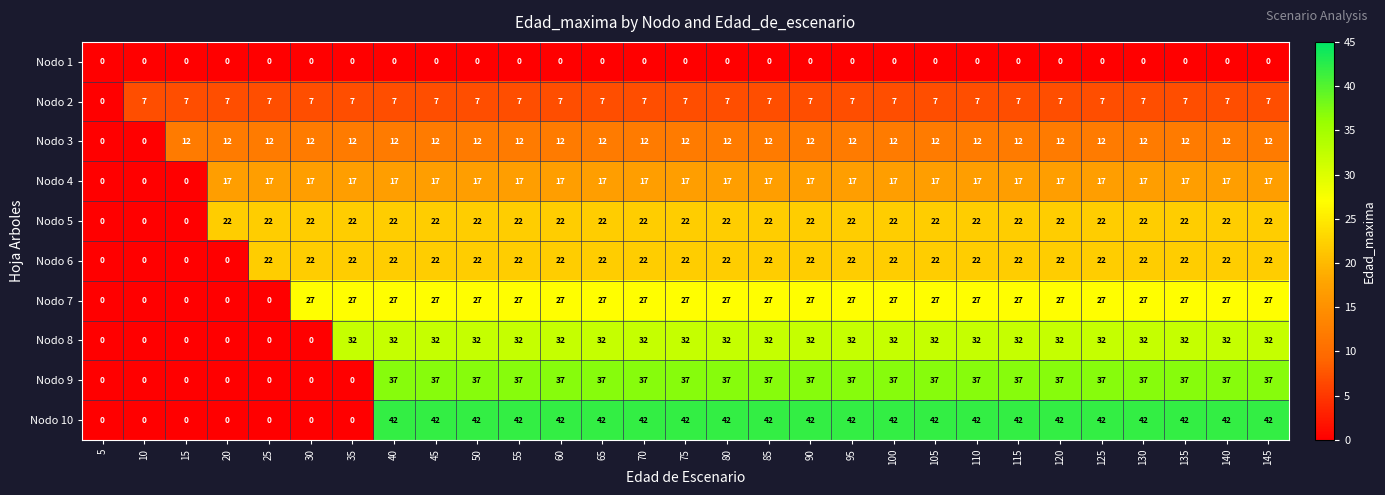

What is the sum of the Nodo 4 values at 75 and 100?

34